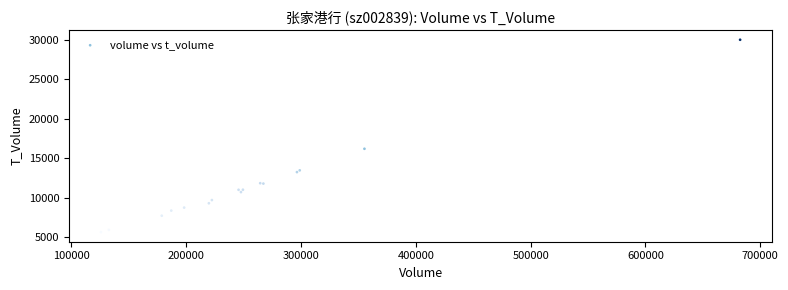

What Y value in the scatter plot is closest to 17811?

16187